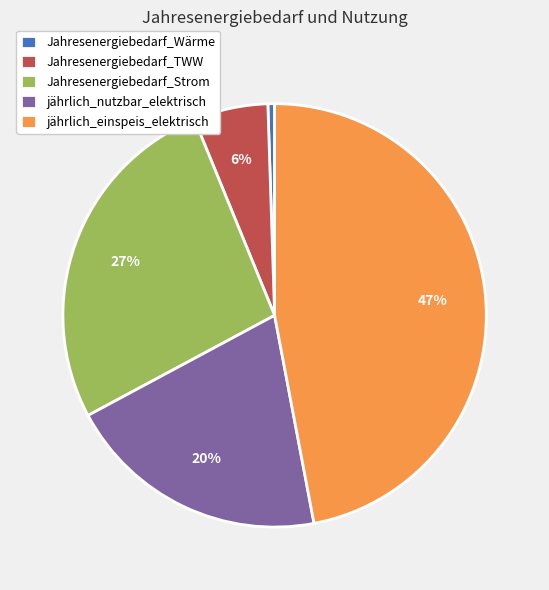

Rank the categories by value from lowest to highest.

Jahresenergiebedarf_Wärme, Jahresenergiebedarf_TWW, jährlich_nutzbar_elektrisch, Jahresenergiebedarf_Strom, jährlich_einspeis_elektrisch